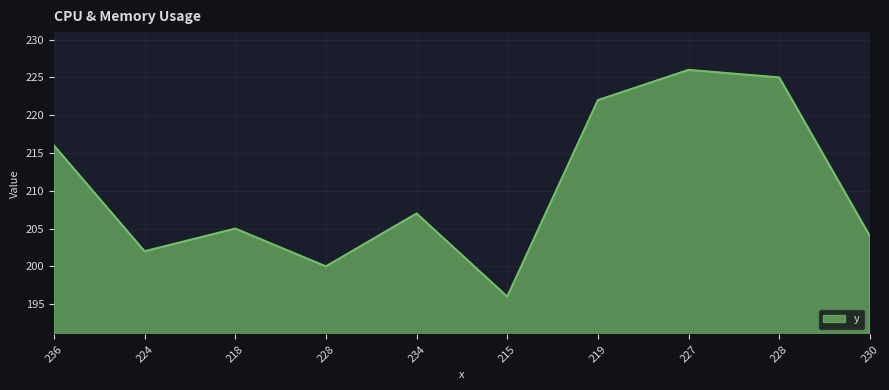

At which category does the data reach its first local peak?

218